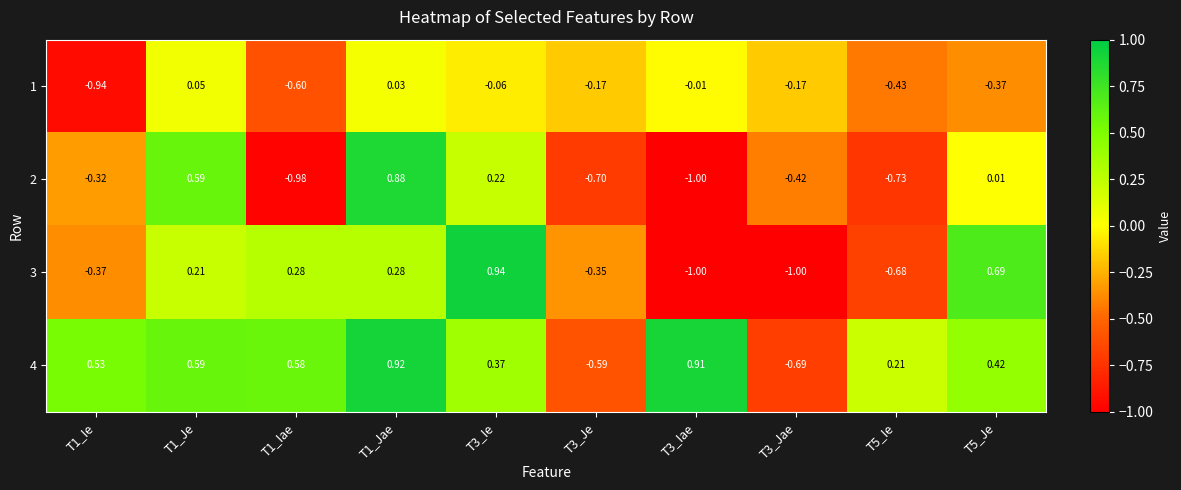

Is the value of 3 at T3_Iae greater than the value of 2 at T3_Ie?

No